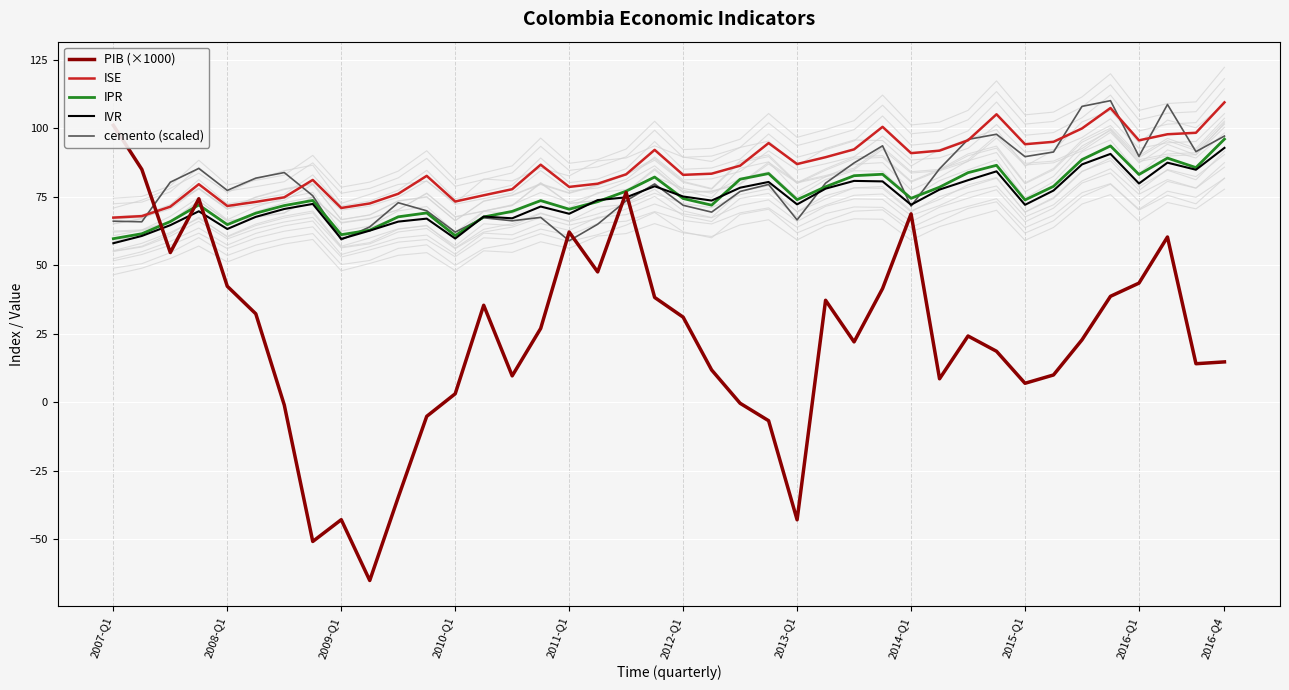

What is the highest value of the cemento (scaled) series?

110.0